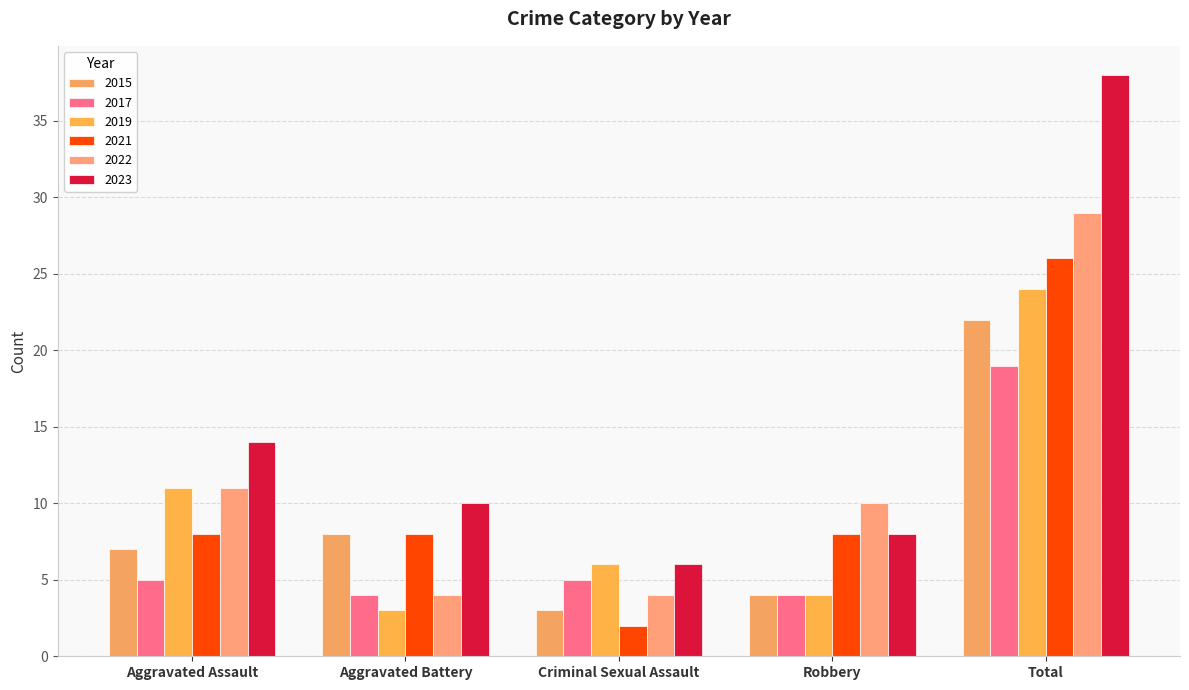

Reading left to right, transcribe all the data shown in this chart.

2015: Aggravated Assault=7	Aggravated Battery=8	Criminal Sexual Assault=3	Robbery=4	Total=22
2017: Aggravated Assault=5	Aggravated Battery=4	Criminal Sexual Assault=5	Robbery=4	Total=19
2019: Aggravated Assault=11	Aggravated Battery=3	Criminal Sexual Assault=6	Robbery=4	Total=24
2021: Aggravated Assault=8	Aggravated Battery=8	Criminal Sexual Assault=2	Robbery=8	Total=26
2022: Aggravated Assault=11	Aggravated Battery=4	Criminal Sexual Assault=4	Robbery=10	Total=29
2023: Aggravated Assault=14	Aggravated Battery=10	Criminal Sexual Assault=6	Robbery=8	Total=38